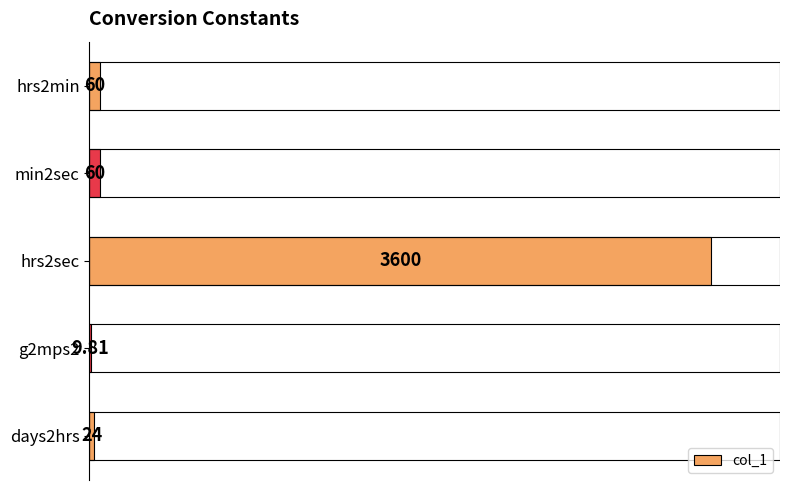

What is the sum of the values at min2sec and days2hrs?

84.0